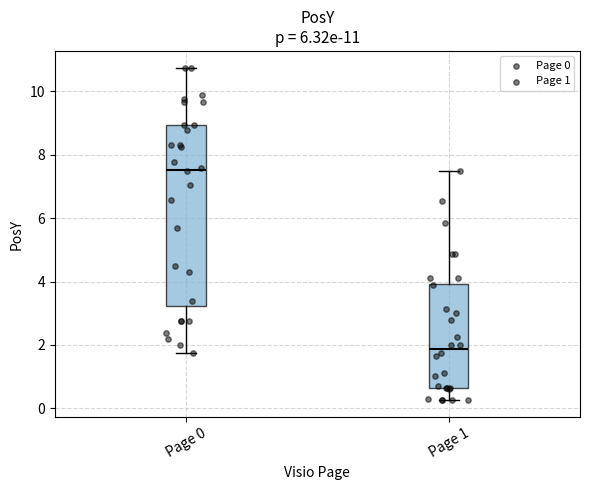

Which box is the tallest, from its lower edge to its upper edge?

Page 0